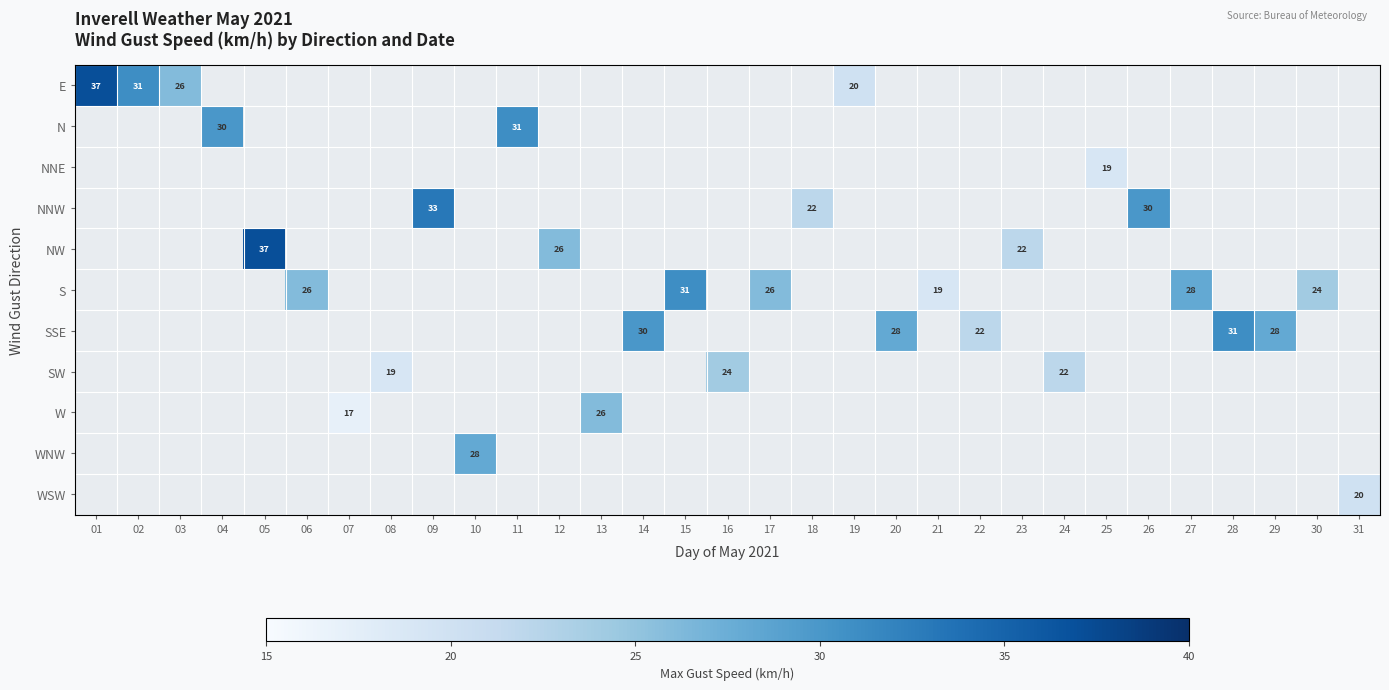

The value of S at 15 is 18. True or false?

False